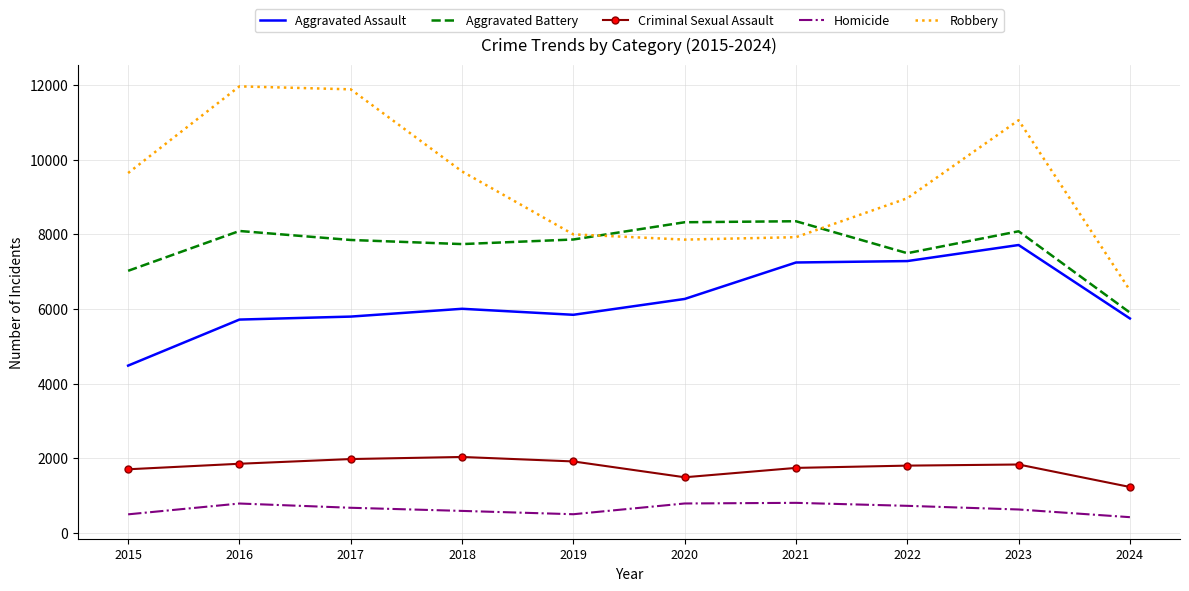

Is it true that Homicide equals 787 at 2020?

True